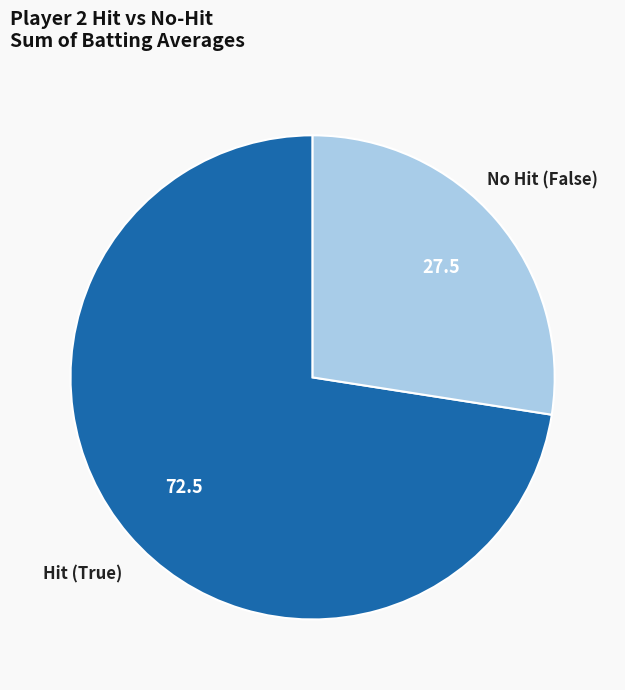

How many slices are in this pie chart?

2